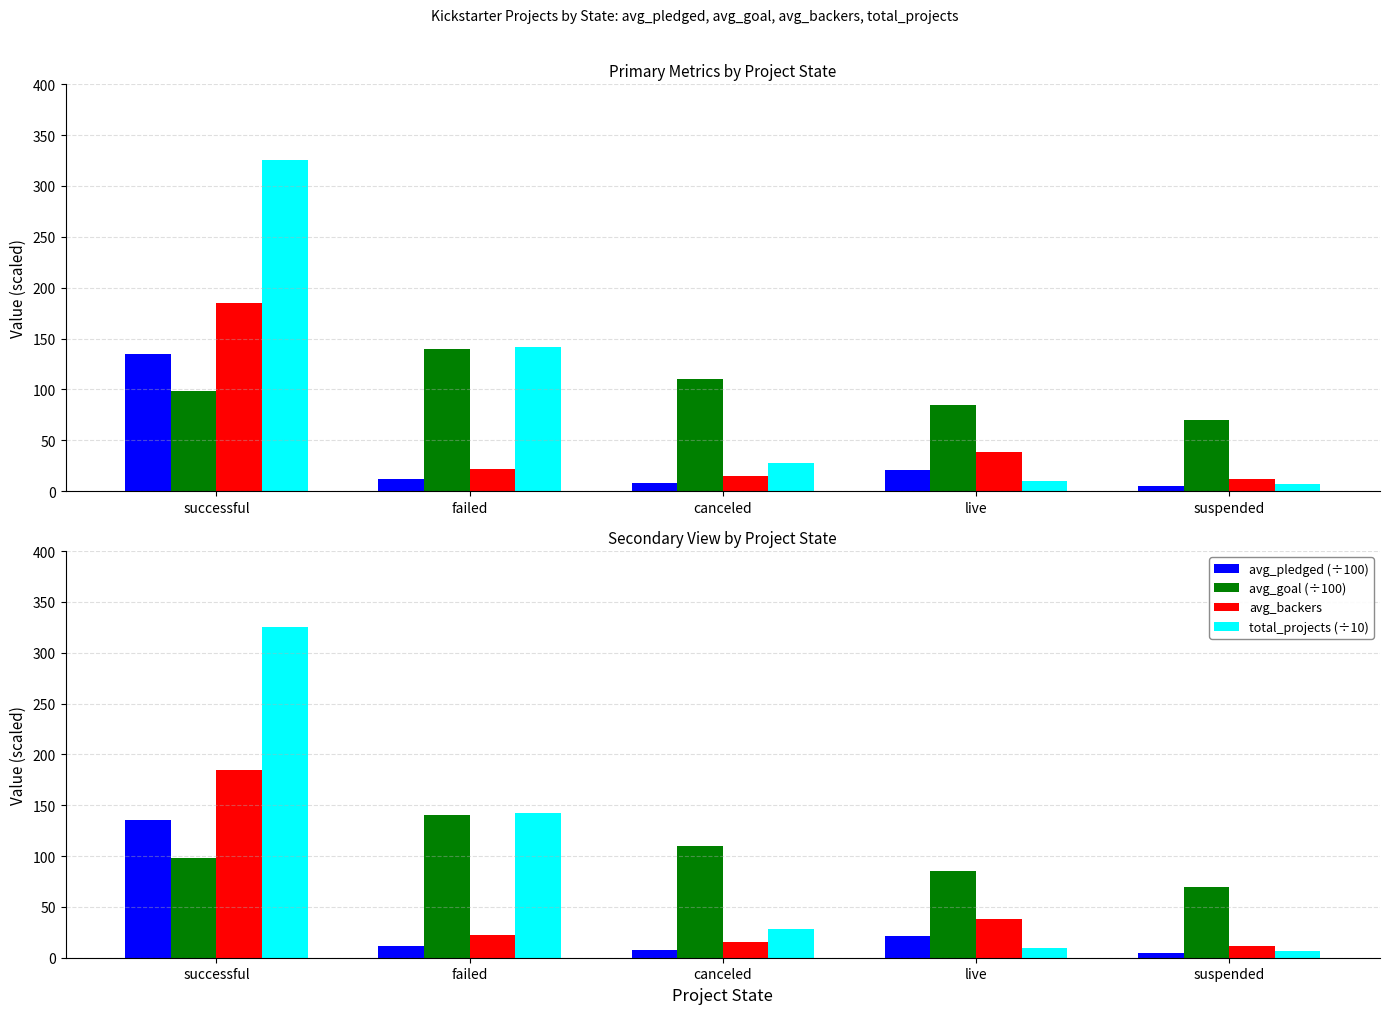

Which series has the largest total across all categories?

total_projects (÷10)